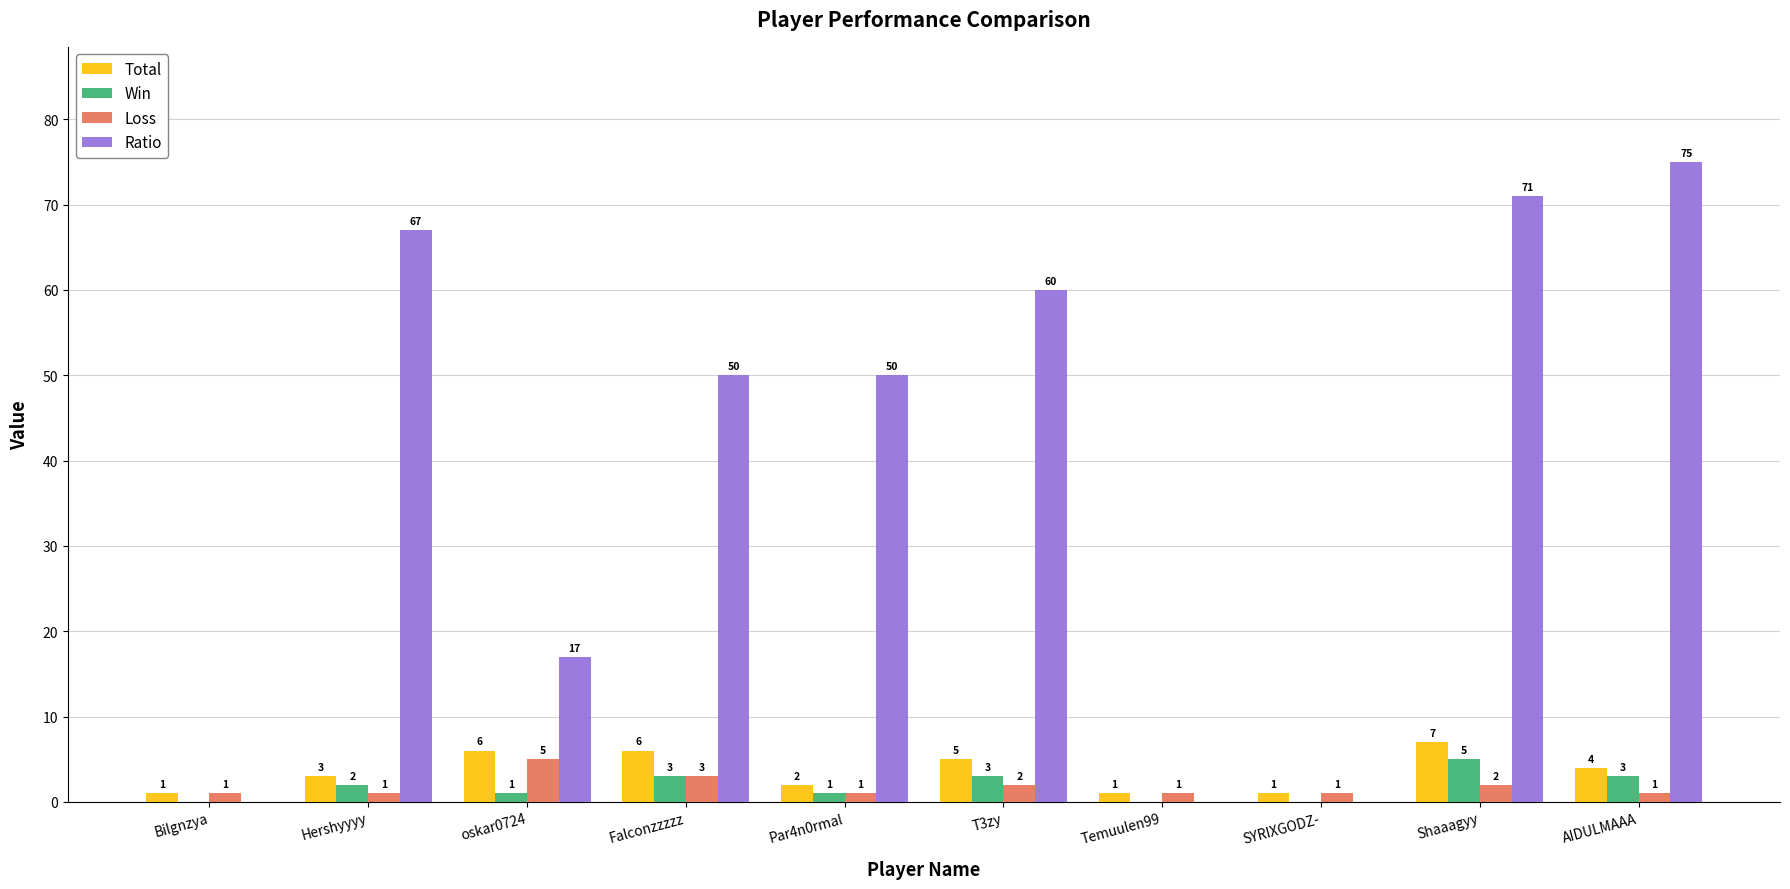

What are all the series names shown in the legend?

Total, Win, Loss, Ratio